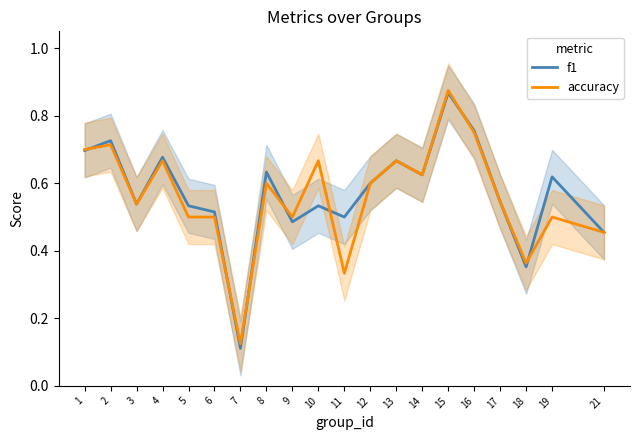

What is the value of the f1 point at the 10th from the left?

0.5